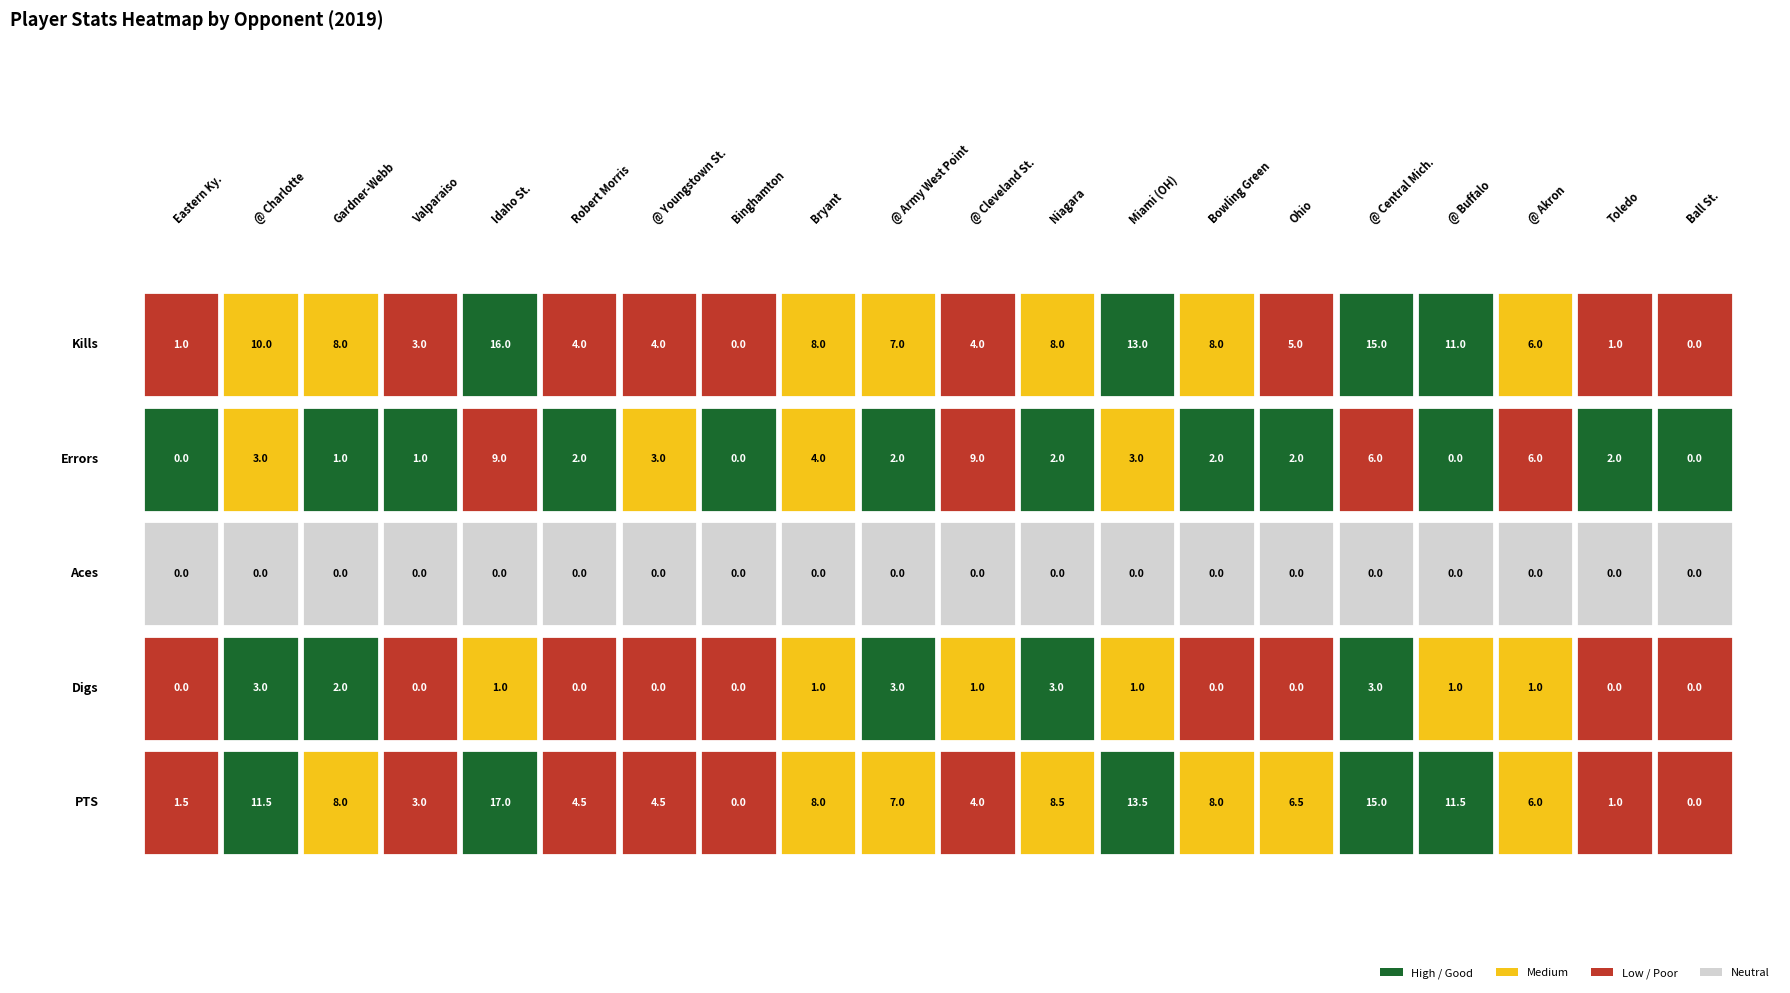

At which category does the chart reach its minimum across all series?

Binghamton